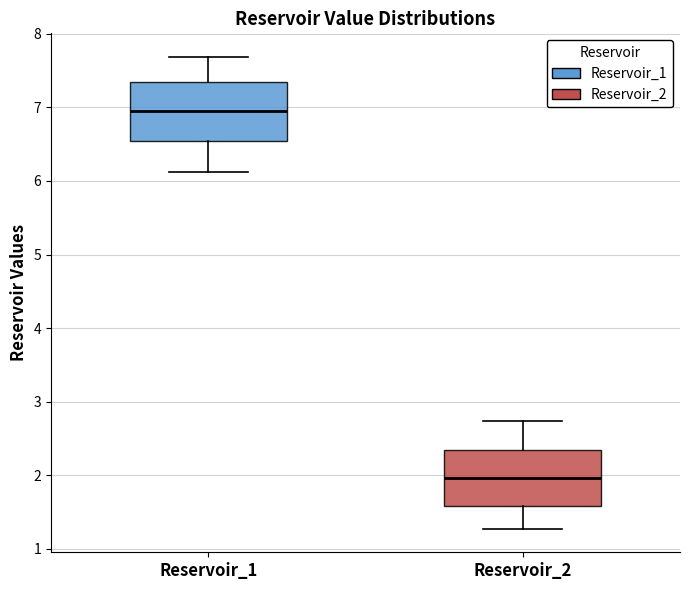

Reading left to right, transcribe this box plot: for each box, give where its median line is, the range the box spans, and where its two whiskers end, as read against the y-axis. The values are not printed on the chart, so give them approximately, as read against the axis.

Reservoir_1: median 7.0, box 6.5 to 7.3, whiskers 6.1 to 7.7
Reservoir_2: median 2.0, box 1.6 to 2.3, whiskers 1.3 to 2.7